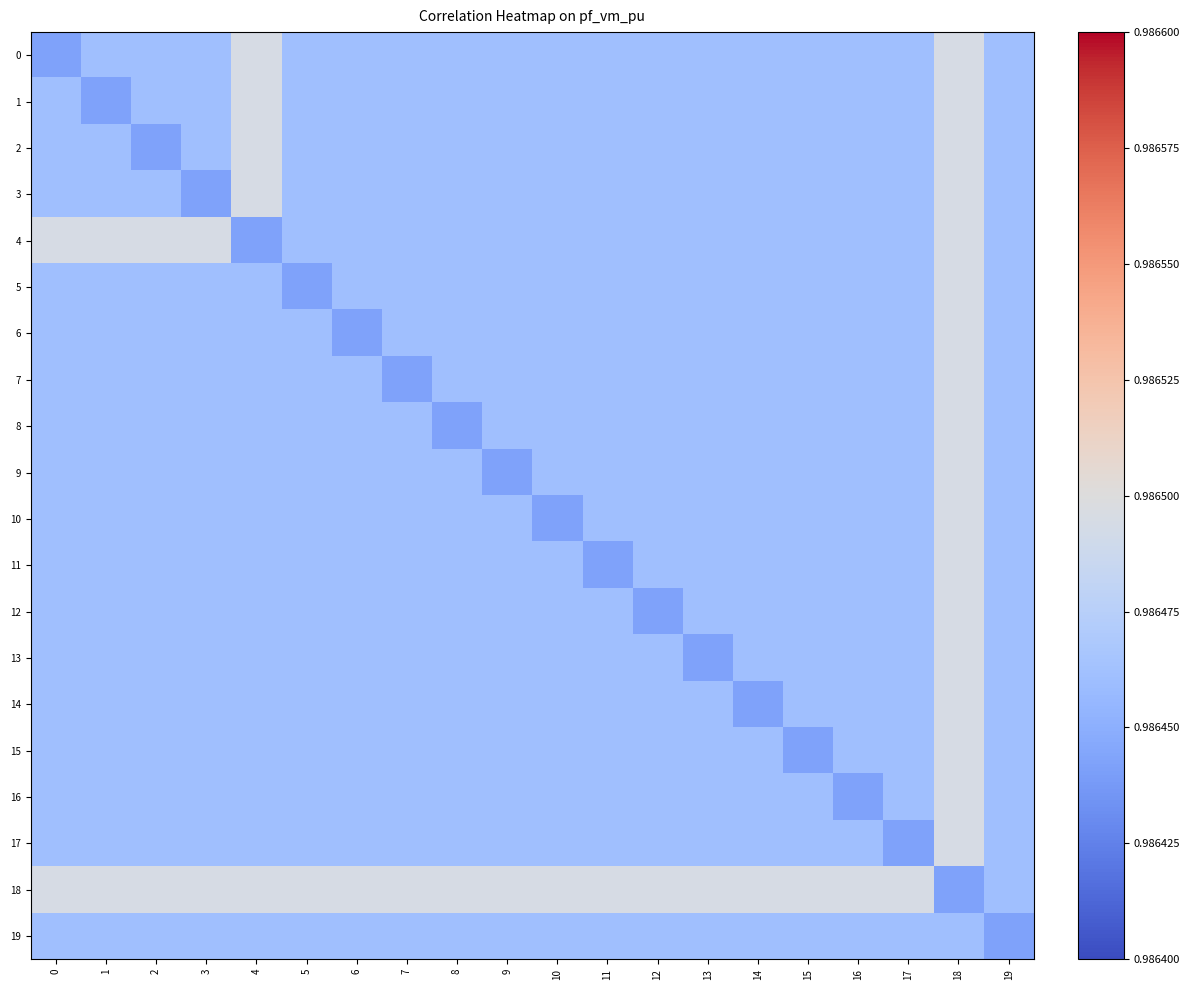

Reading right to left, what are all the values shown in this chart?

0: 19=1.0	18=1.0	17=1.0	16=1.0	15=1.0	14=1.0	13=1.0	12=1.0	11=1.0	10=1.0	9=1.0	8=1.0	7=1.0	6=1.0	5=1.0	4=1.0	3=1.0	2=1.0	1=1.0	0=1.0
1: 19=1.0	18=1.0	17=1.0	16=1.0	15=1.0	14=1.0	13=1.0	12=1.0	11=1.0	10=1.0	9=1.0	8=1.0	7=1.0	6=1.0	5=1.0	4=1.0	3=1.0	2=1.0	1=1.0	0=1.0
2: 19=1.0	18=1.0	17=1.0	16=1.0	15=1.0	14=1.0	13=1.0	12=1.0	11=1.0	10=1.0	9=1.0	8=1.0	7=1.0	6=1.0	5=1.0	4=1.0	3=1.0	2=1.0	1=1.0	0=1.0
3: 19=1.0	18=1.0	17=1.0	16=1.0	15=1.0	14=1.0	13=1.0	12=1.0	11=1.0	10=1.0	9=1.0	8=1.0	7=1.0	6=1.0	5=1.0	4=1.0	3=1.0	2=1.0	1=1.0	0=1.0
4: 19=1.0	18=1.0	17=1.0	16=1.0	15=1.0	14=1.0	13=1.0	12=1.0	11=1.0	10=1.0	9=1.0	8=1.0	7=1.0	6=1.0	5=1.0	4=1.0	3=1.0	2=1.0	1=1.0	0=1.0
5: 19=1.0	18=1.0	17=1.0	16=1.0	15=1.0	14=1.0	13=1.0	12=1.0	11=1.0	10=1.0	9=1.0	8=1.0	7=1.0	6=1.0	5=1.0	4=1.0	3=1.0	2=1.0	1=1.0	0=1.0
6: 19=1.0	18=1.0	17=1.0	16=1.0	15=1.0	14=1.0	13=1.0	12=1.0	11=1.0	10=1.0	9=1.0	8=1.0	7=1.0	6=1.0	5=1.0	4=1.0	3=1.0	2=1.0	1=1.0	0=1.0
7: 19=1.0	18=1.0	17=1.0	16=1.0	15=1.0	14=1.0	13=1.0	12=1.0	11=1.0	10=1.0	9=1.0	8=1.0	7=1.0	6=1.0	5=1.0	4=1.0	3=1.0	2=1.0	1=1.0	0=1.0
8: 19=1.0	18=1.0	17=1.0	16=1.0	15=1.0	14=1.0	13=1.0	12=1.0	11=1.0	10=1.0	9=1.0	8=1.0	7=1.0	6=1.0	5=1.0	4=1.0	3=1.0	2=1.0	1=1.0	0=1.0
9: 19=1.0	18=1.0	17=1.0	16=1.0	15=1.0	14=1.0	13=1.0	12=1.0	11=1.0	10=1.0	9=1.0	8=1.0	7=1.0	6=1.0	5=1.0	4=1.0	3=1.0	2=1.0	1=1.0	0=1.0
10: 19=1.0	18=1.0	17=1.0	16=1.0	15=1.0	14=1.0	13=1.0	12=1.0	11=1.0	10=1.0	9=1.0	8=1.0	7=1.0	6=1.0	5=1.0	4=1.0	3=1.0	2=1.0	1=1.0	0=1.0
11: 19=1.0	18=1.0	17=1.0	16=1.0	15=1.0	14=1.0	13=1.0	12=1.0	11=1.0	10=1.0	9=1.0	8=1.0	7=1.0	6=1.0	5=1.0	4=1.0	3=1.0	2=1.0	1=1.0	0=1.0
12: 19=1.0	18=1.0	17=1.0	16=1.0	15=1.0	14=1.0	13=1.0	12=1.0	11=1.0	10=1.0	9=1.0	8=1.0	7=1.0	6=1.0	5=1.0	4=1.0	3=1.0	2=1.0	1=1.0	0=1.0
13: 19=1.0	18=1.0	17=1.0	16=1.0	15=1.0	14=1.0	13=1.0	12=1.0	11=1.0	10=1.0	9=1.0	8=1.0	7=1.0	6=1.0	5=1.0	4=1.0	3=1.0	2=1.0	1=1.0	0=1.0
14: 19=1.0	18=1.0	17=1.0	16=1.0	15=1.0	14=1.0	13=1.0	12=1.0	11=1.0	10=1.0	9=1.0	8=1.0	7=1.0	6=1.0	5=1.0	4=1.0	3=1.0	2=1.0	1=1.0	0=1.0
15: 19=1.0	18=1.0	17=1.0	16=1.0	15=1.0	14=1.0	13=1.0	12=1.0	11=1.0	10=1.0	9=1.0	8=1.0	7=1.0	6=1.0	5=1.0	4=1.0	3=1.0	2=1.0	1=1.0	0=1.0
16: 19=1.0	18=1.0	17=1.0	16=1.0	15=1.0	14=1.0	13=1.0	12=1.0	11=1.0	10=1.0	9=1.0	8=1.0	7=1.0	6=1.0	5=1.0	4=1.0	3=1.0	2=1.0	1=1.0	0=1.0
17: 19=1.0	18=1.0	17=1.0	16=1.0	15=1.0	14=1.0	13=1.0	12=1.0	11=1.0	10=1.0	9=1.0	8=1.0	7=1.0	6=1.0	5=1.0	4=1.0	3=1.0	2=1.0	1=1.0	0=1.0
18: 19=1.0	18=1.0	17=1.0	16=1.0	15=1.0	14=1.0	13=1.0	12=1.0	11=1.0	10=1.0	9=1.0	8=1.0	7=1.0	6=1.0	5=1.0	4=1.0	3=1.0	2=1.0	1=1.0	0=1.0
19: 19=1.0	18=1.0	17=1.0	16=1.0	15=1.0	14=1.0	13=1.0	12=1.0	11=1.0	10=1.0	9=1.0	8=1.0	7=1.0	6=1.0	5=1.0	4=1.0	3=1.0	2=1.0	1=1.0	0=1.0